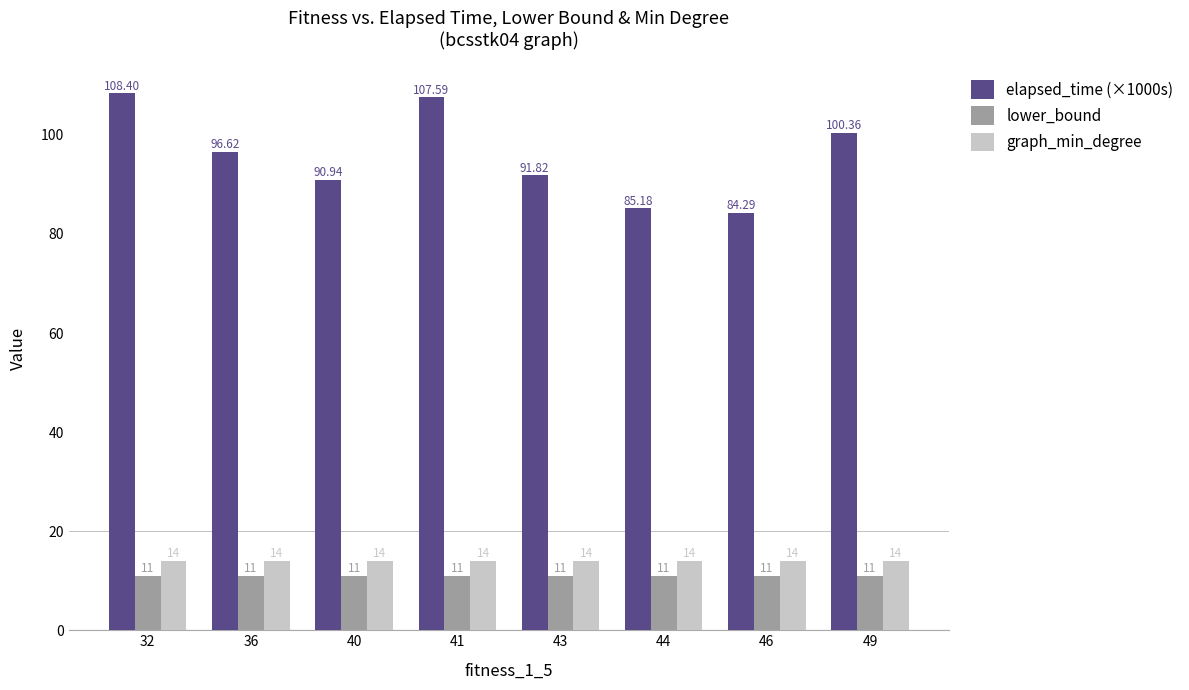

How many bars are there in total?

24